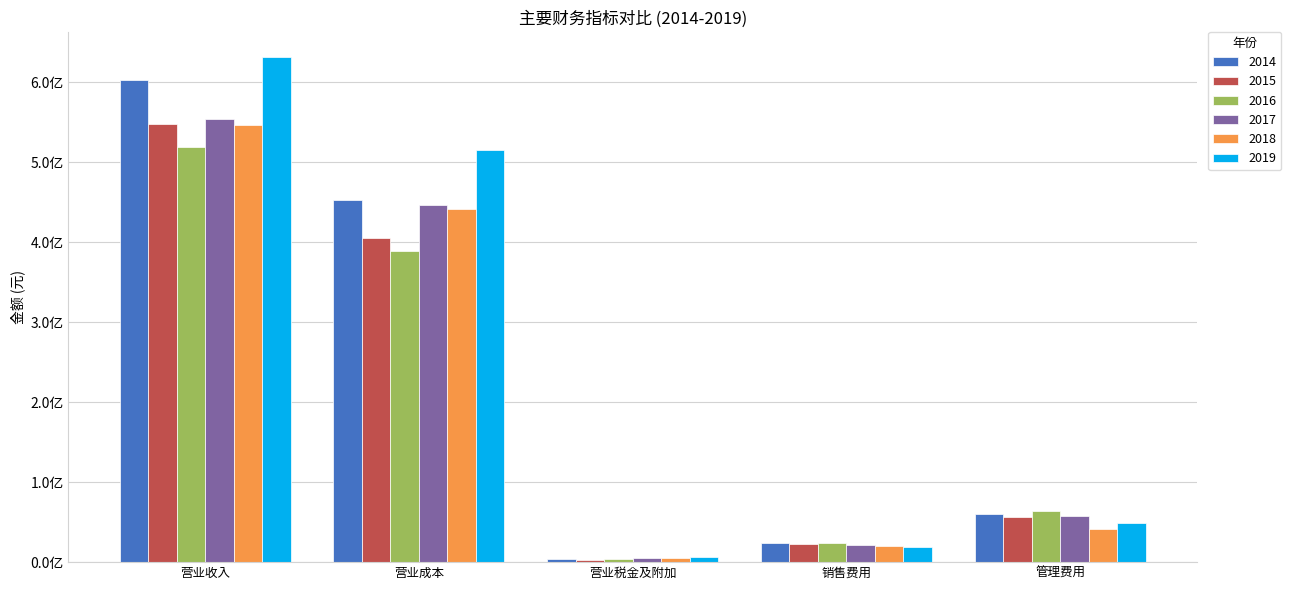

Which series changed the most between 营业成本 and 管理费用?

2019